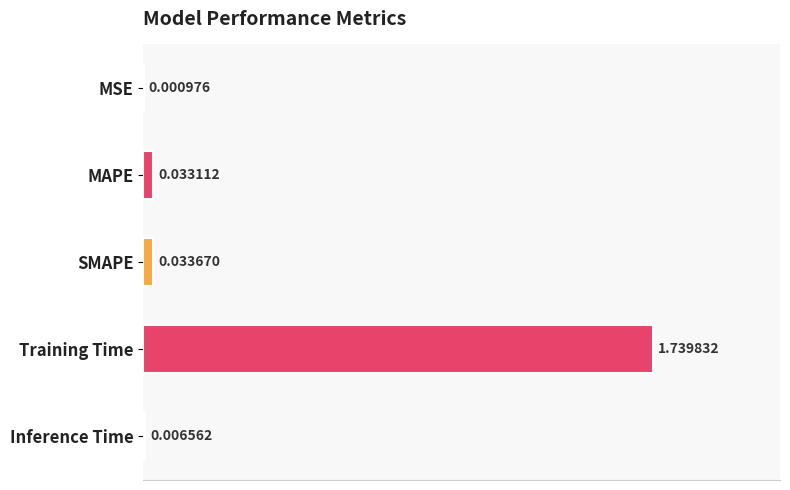

Does the chart contain stacked bars?

No